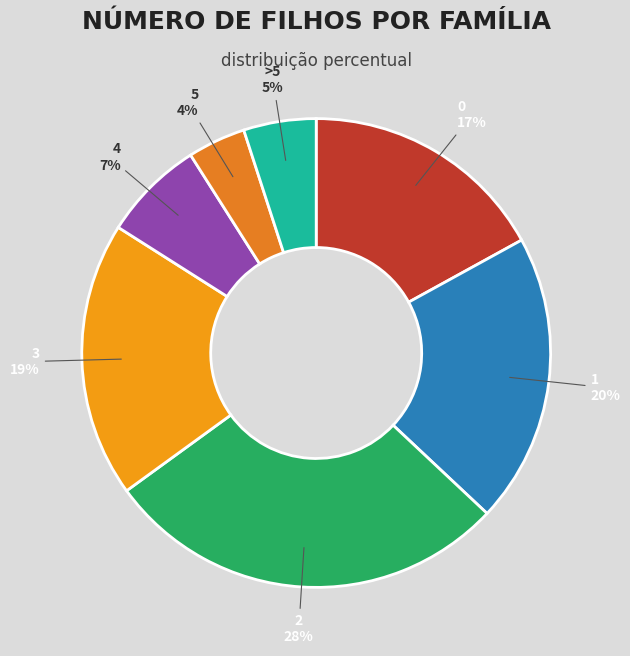

Is it true that 0 is 17% of the pie?

True